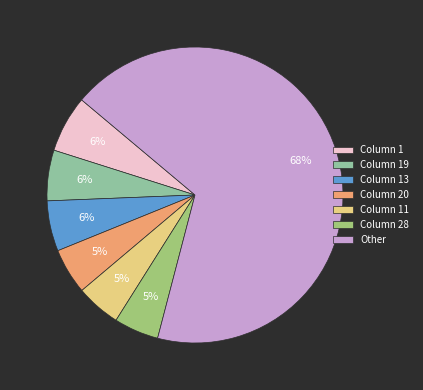

To the nearest percent, what portion does Column 11 represent?

5%